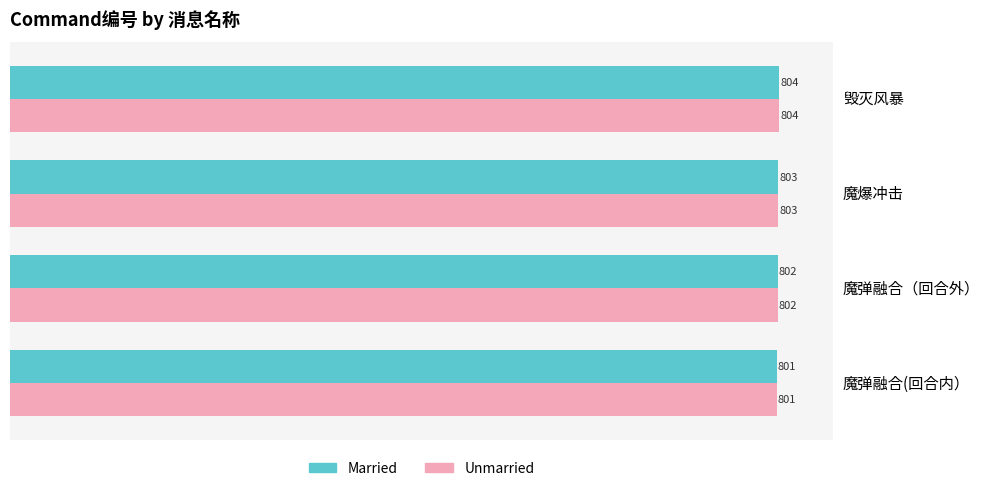

What is the approximate value of Married at 毁灭风暴?

804